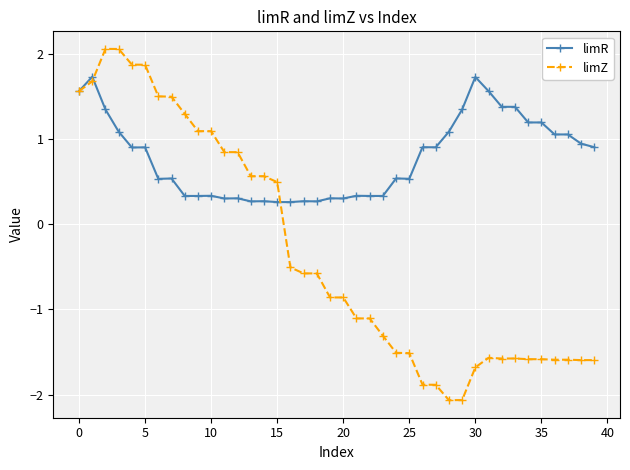

True or false: limZ has more than 1 interior local peaks.

True